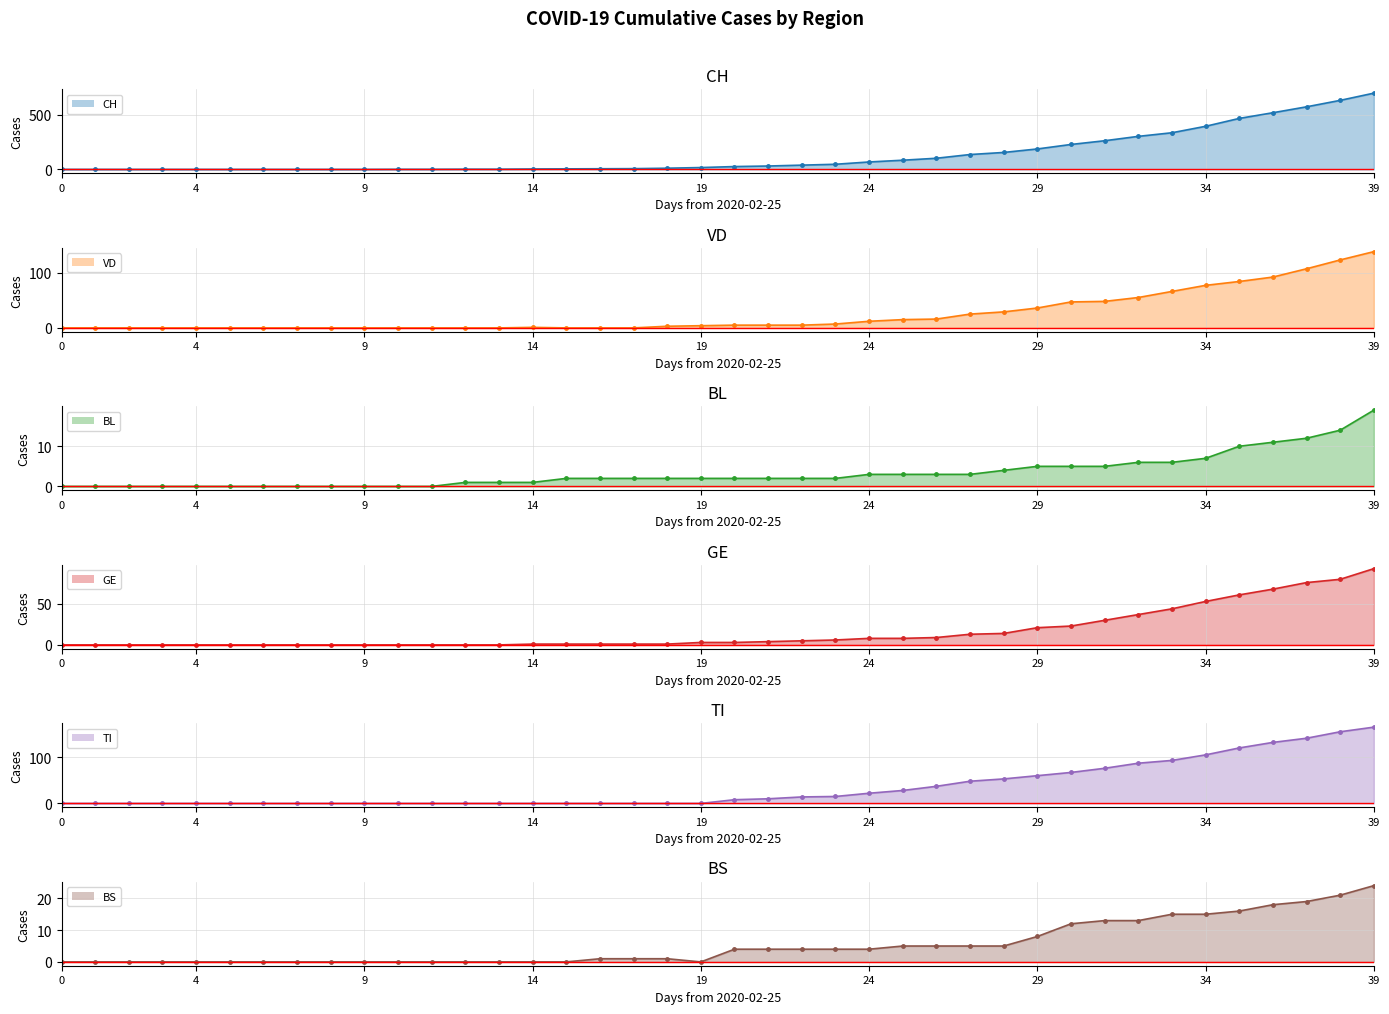

Count the number of data series in this chart.

6